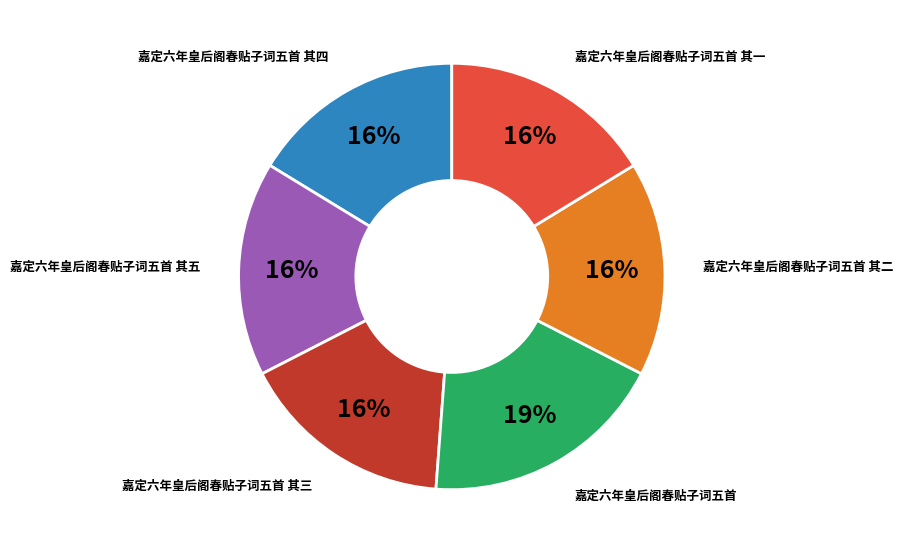

Does any single category account for the majority?

No